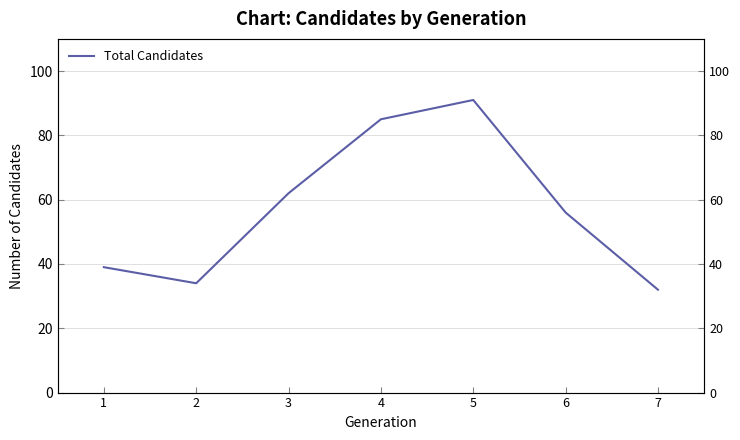

Reading left to right, what are all the values shown in this chart?

1=39	2=34	3=62	4=85	5=91	6=56	7=32